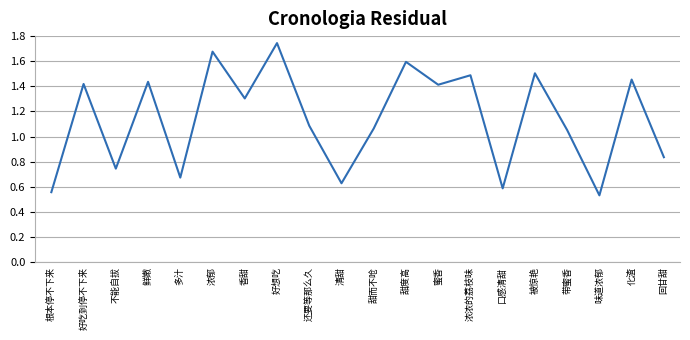

What is the ratio of the value at 蜜香 to the value at 化渣?

1.0